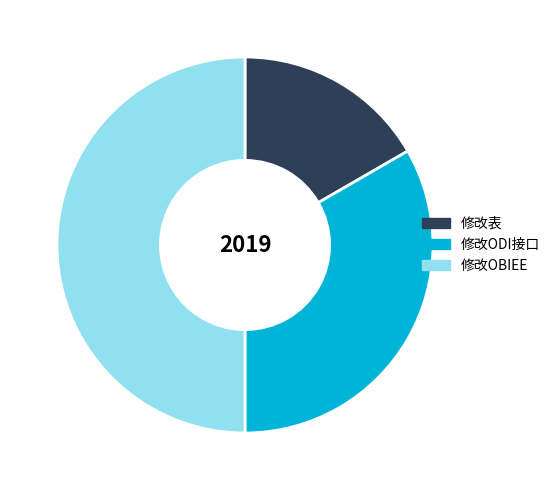

Between 修改OBIEE and 修改表, which is larger?

修改OBIEE